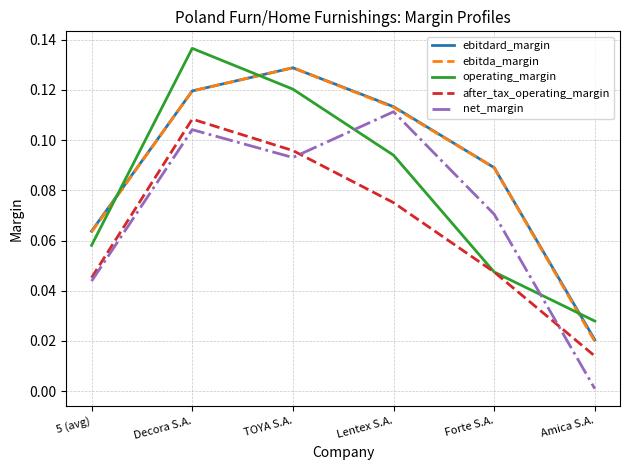

At which label does net_margin reach its minimum?

Amica S.A.